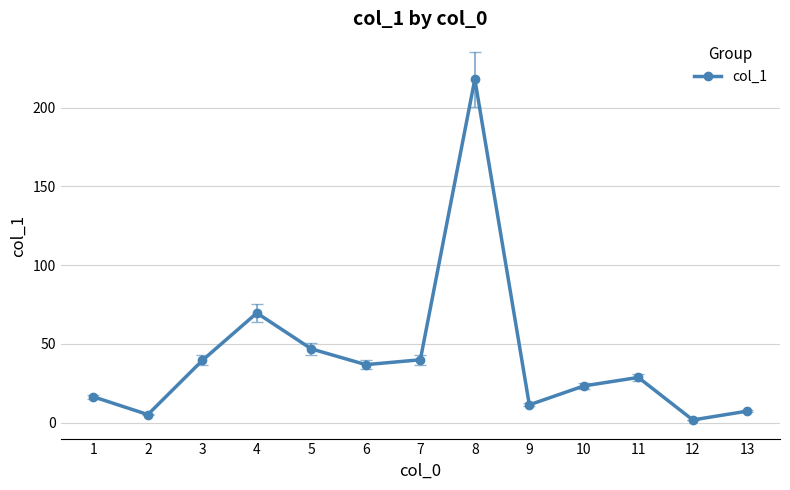

Is it true that the value at 1 is 16.4?

True